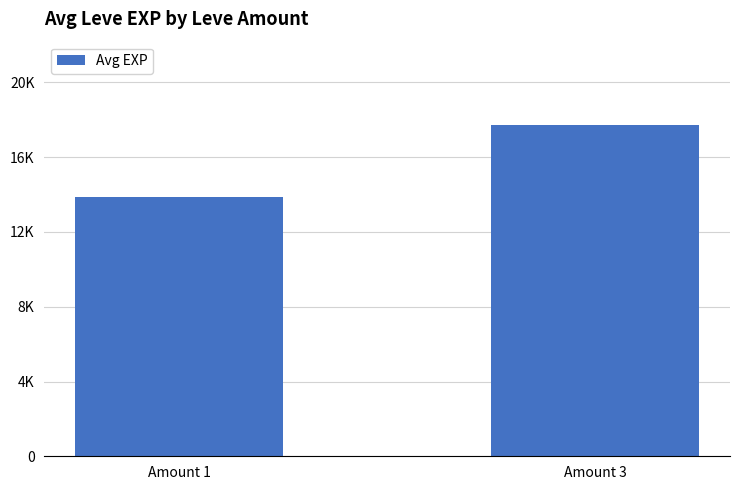

What is the value of the 2nd bar from the left?

17743.1